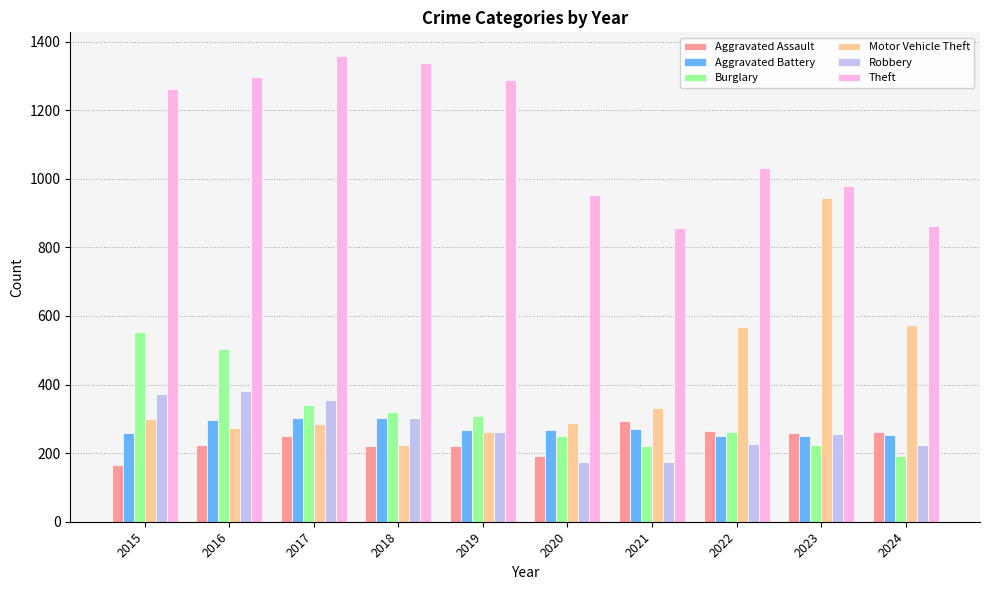

Which series has the largest range (max minus min)?

Motor Vehicle Theft